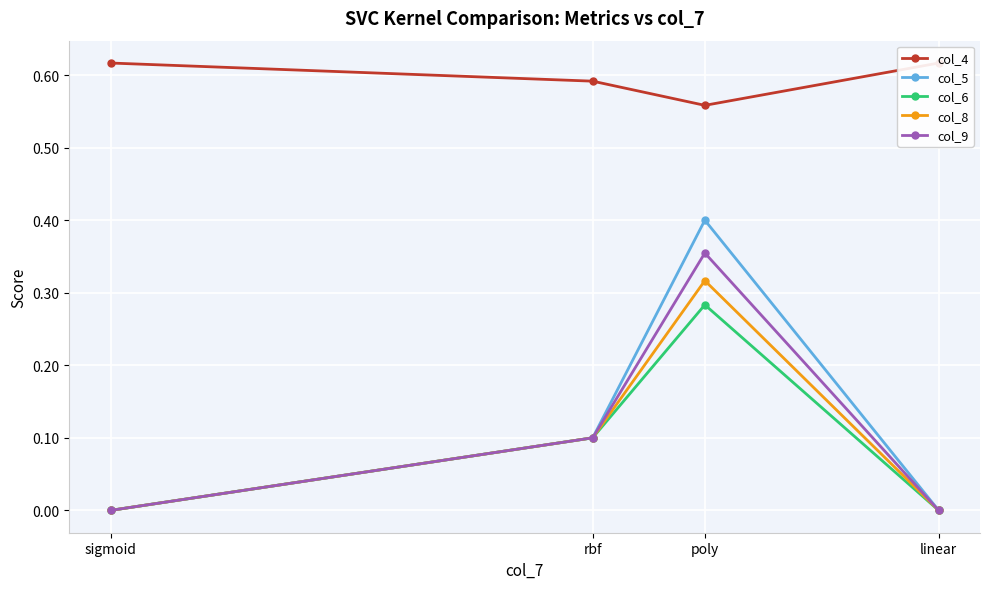

Rank the series by their maximum value, from lowest to highest.

col_6, col_8, col_9, col_5, col_4